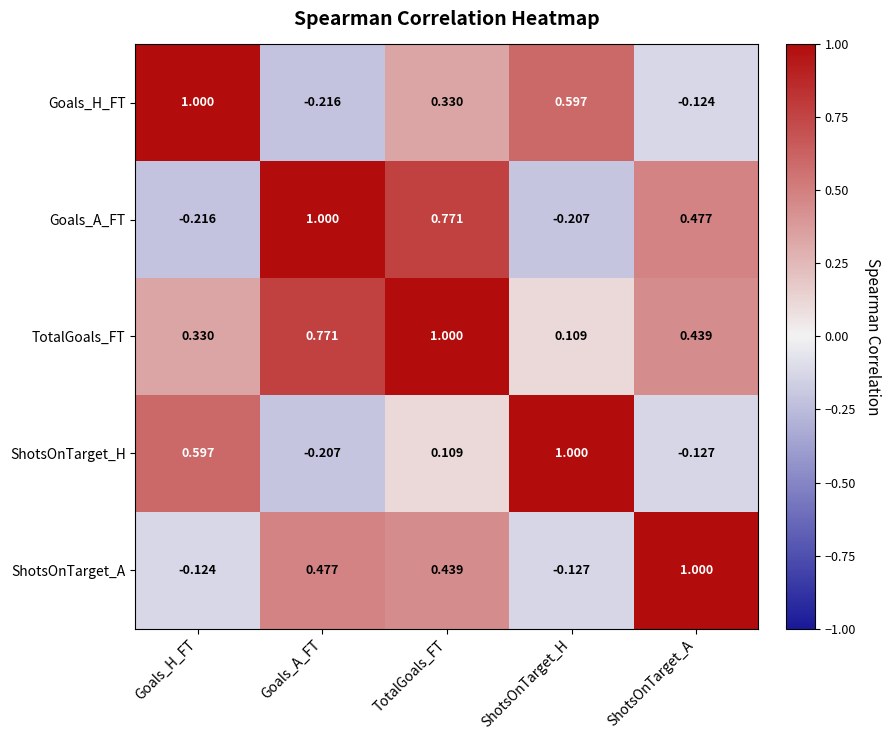

Is the value of ShotsOnTarget_A at Goals_A_FT greater than the value of Goals_A_FT at Goals_A_FT?

No